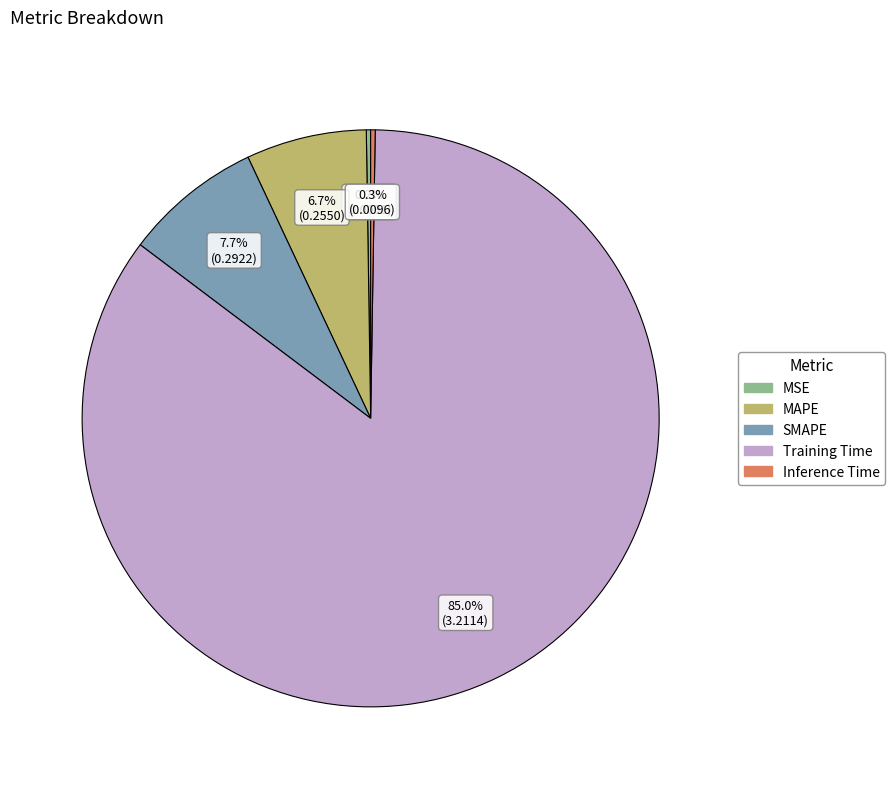

Between SMAPE and MAPE, which is larger?

SMAPE